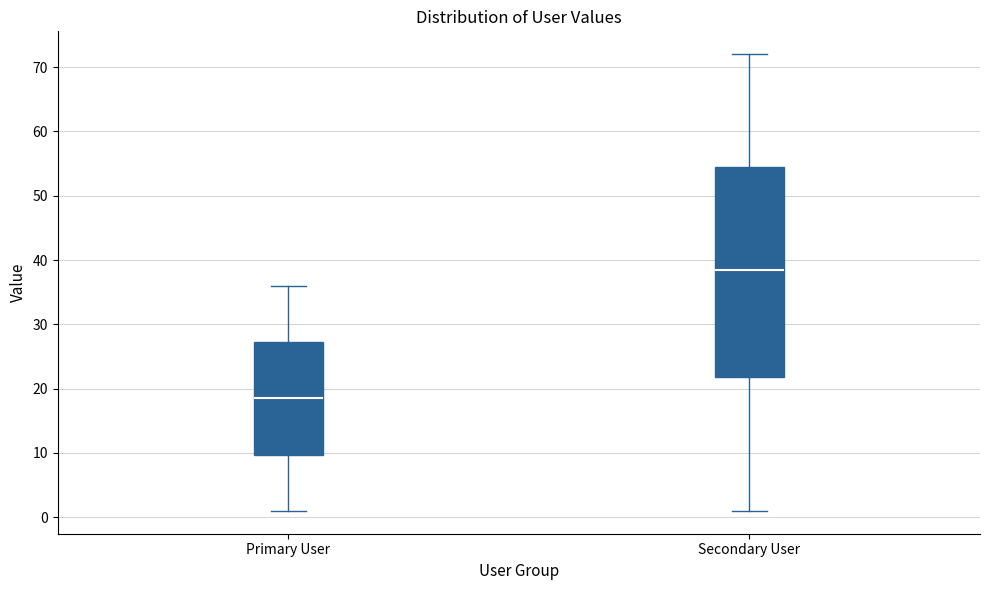

Which box's median line is the highest?

Secondary User